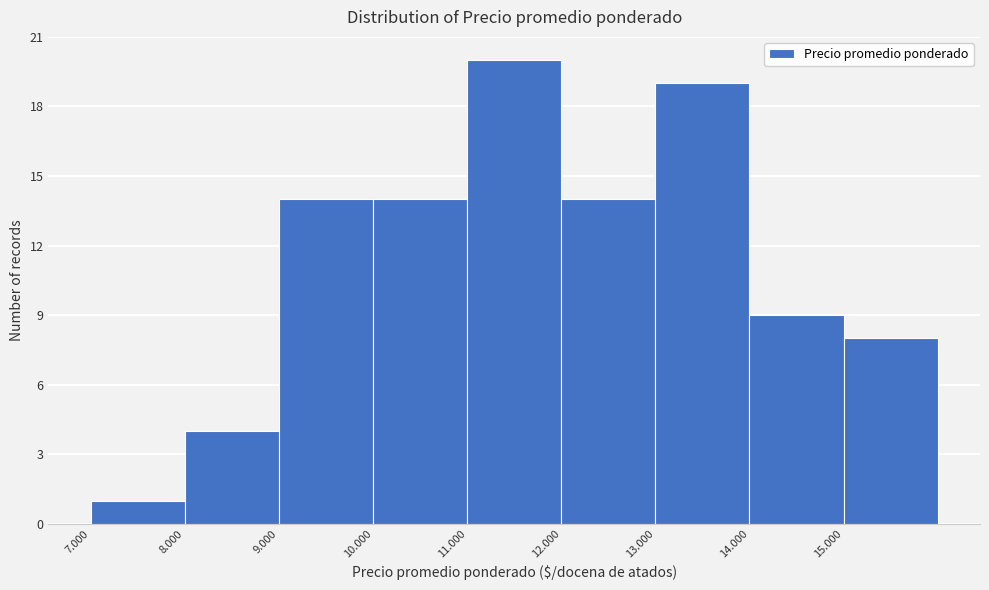

Reading right to left, extract all data points from this chart.

15.000=8	14.000=9	13.000=19	12.000=14	11.000=20	10.000=14	9.000=14	8.000=4	7.000=1